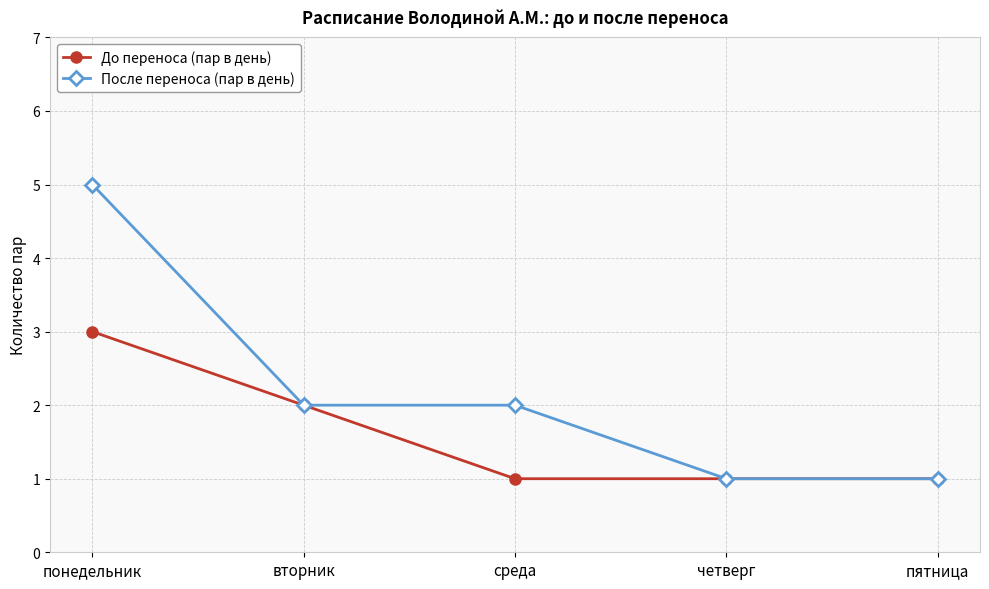

What is the difference between the second highest and second lowest values in the До переноса (пар в день) series?

1